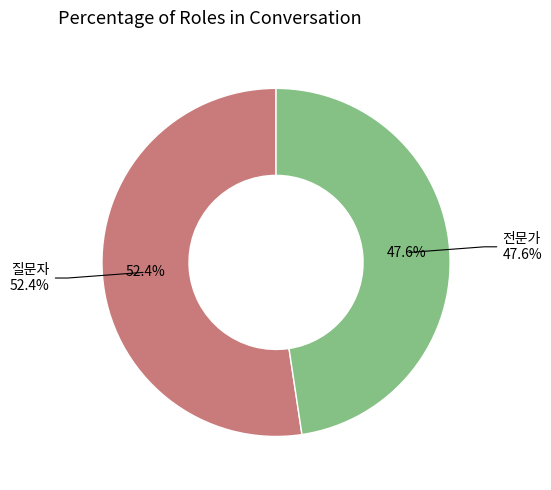

Which category has the smallest portion of the pie?

전문가